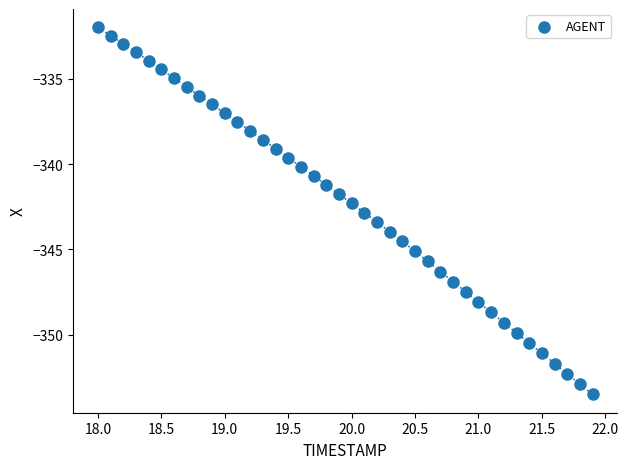

What is the range of Y values (max minus min)?

21.5